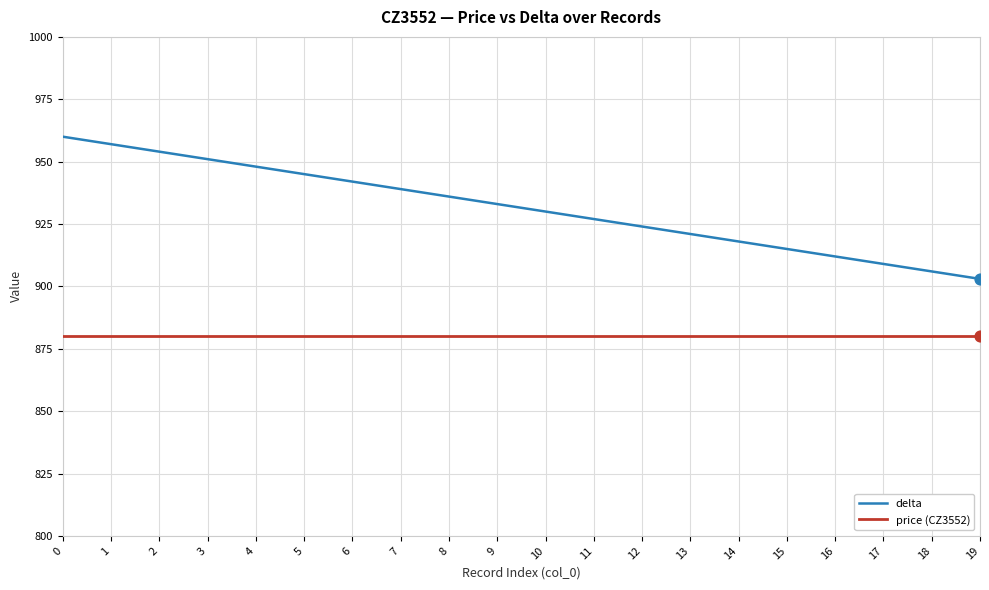

Which series changed the most between 1 and 10?

delta